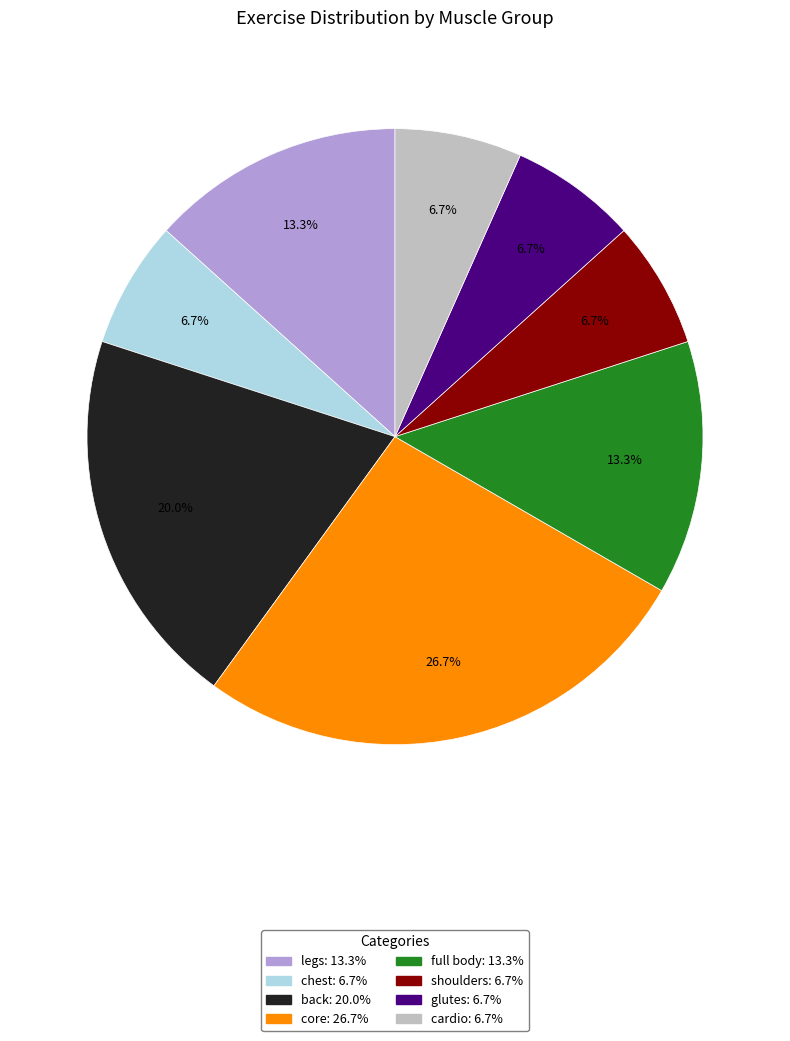

To the nearest percent, what portion does shoulders represent?

7%